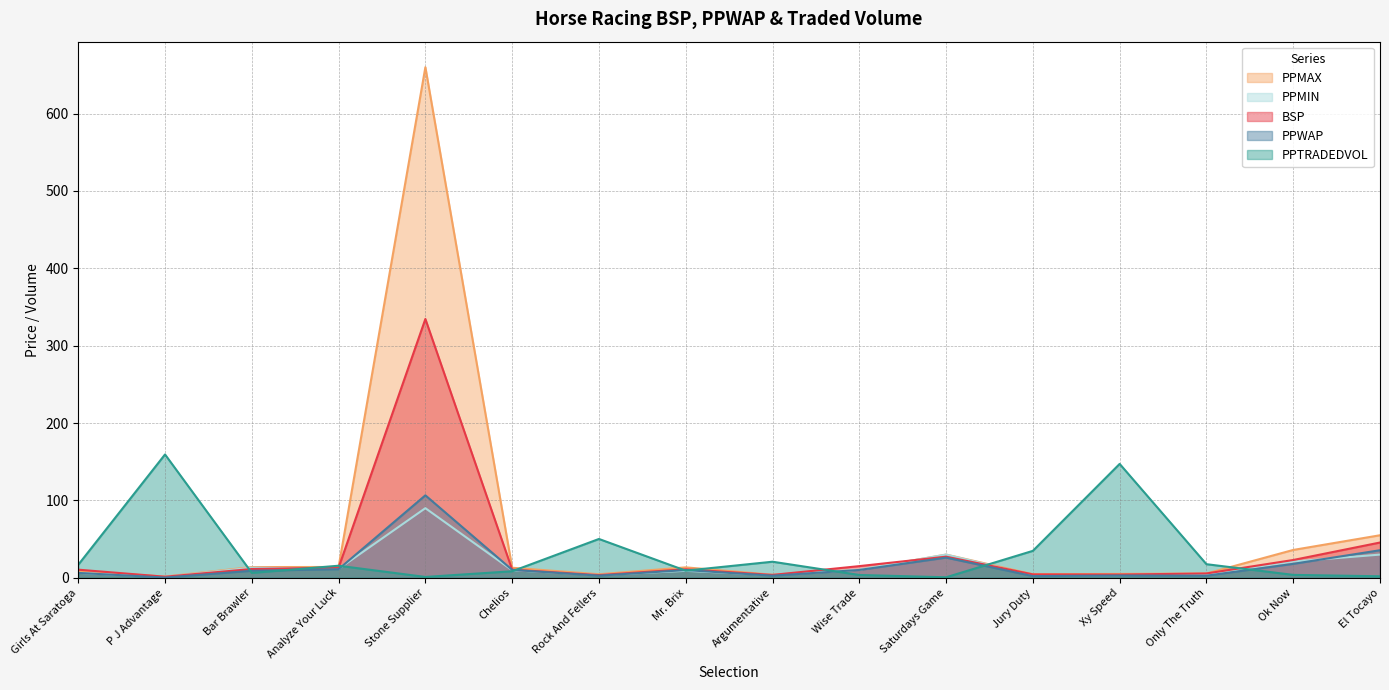

What is the difference between the highest and lowest values at Bar Brawler?

7.6